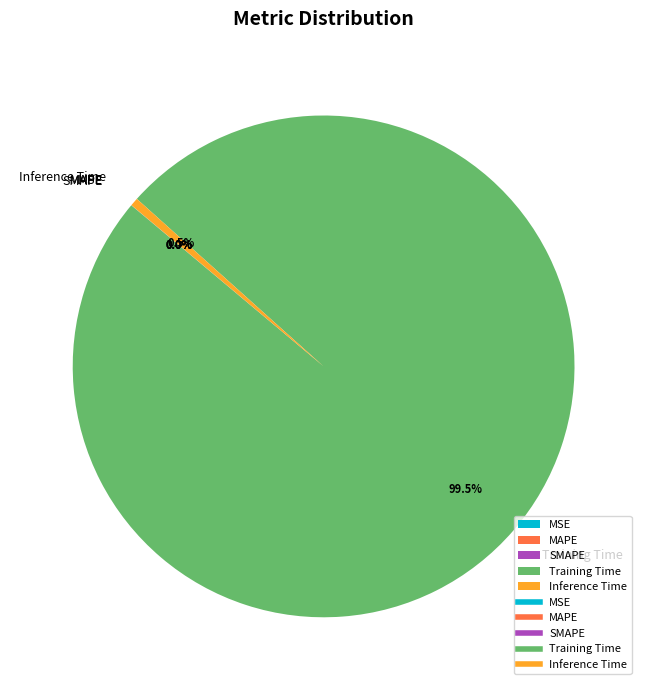

Which category has the biggest portion of the pie?

Training Time